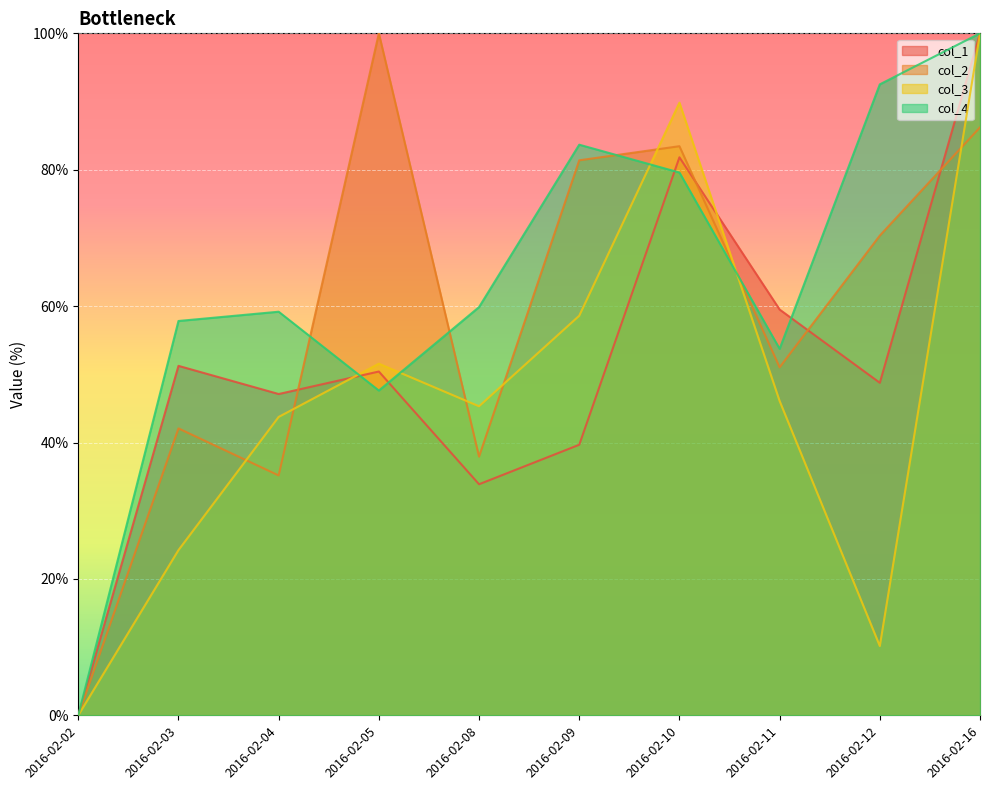

True or false: col_2 has a value of 42.1 at 2016-02-03.

True